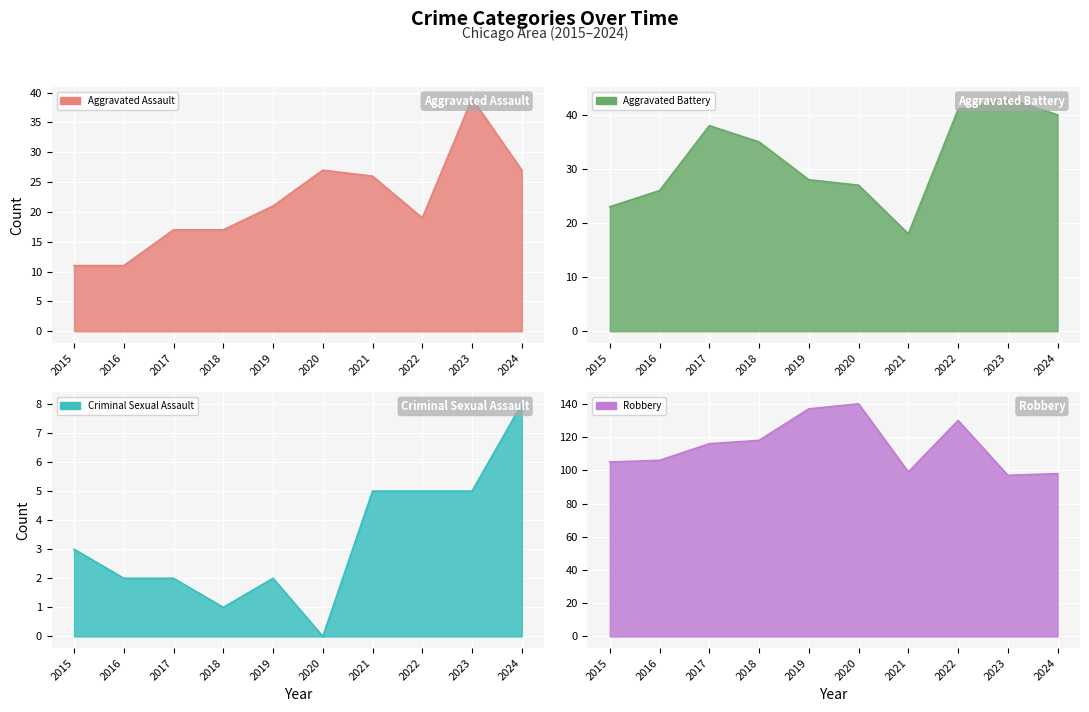

True or false: Aggravated Assault and Robbery intersect in this chart.

False